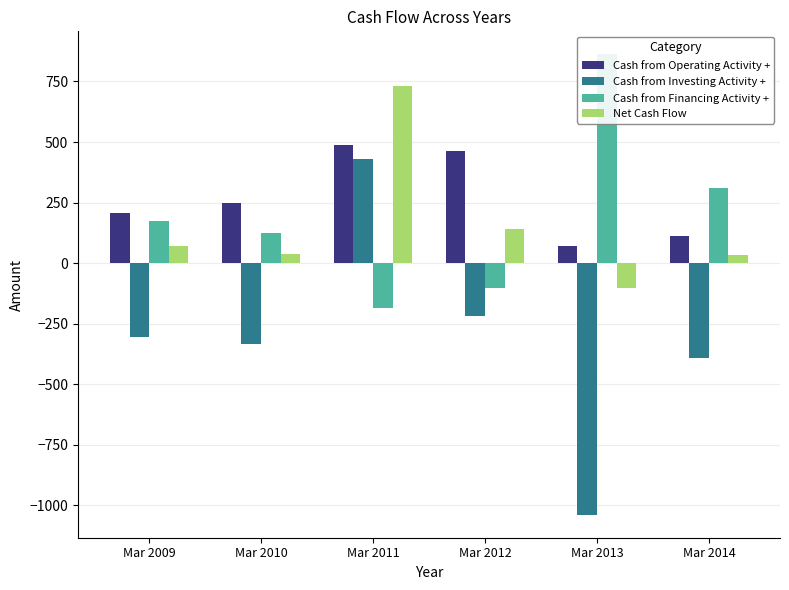

Where does the Net Cash Flow series first go above 73?

Mar 2011